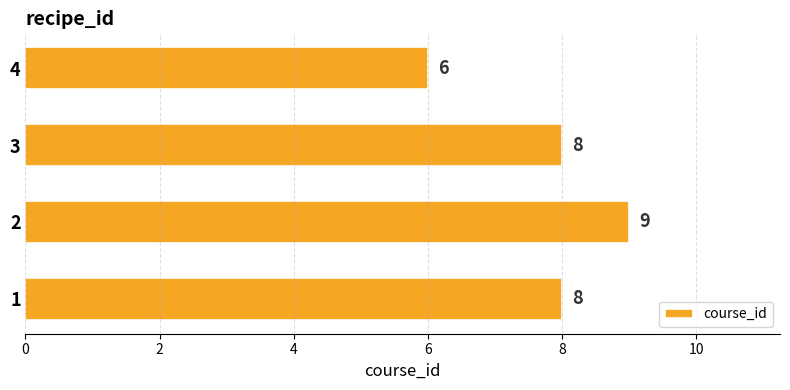

How many values are between 8 and 9?

3